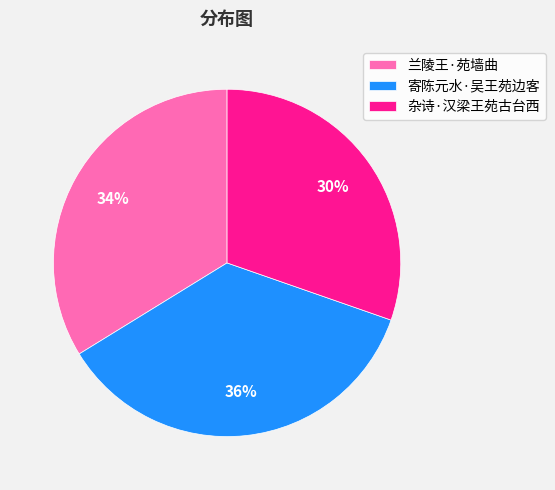

The 兰陵王·苑墙曲 slice represents 24% of the pie. True or false?

False